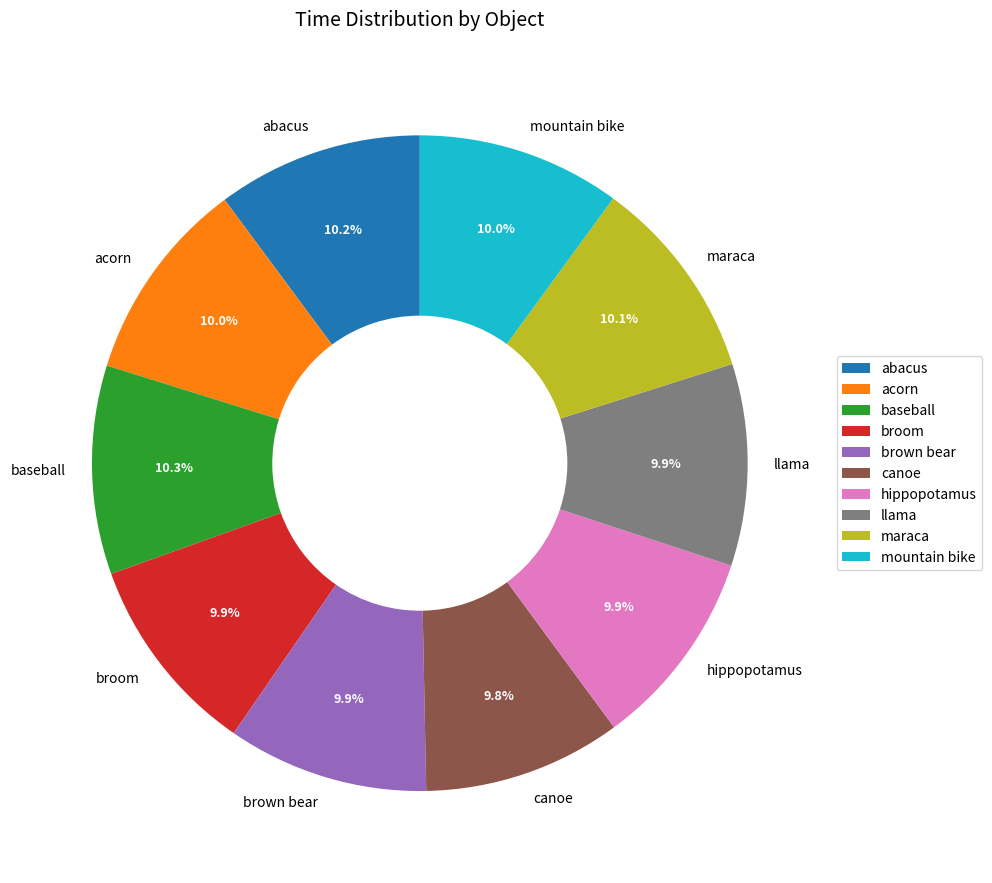

Combined, do broom and baseball account for over 50%?

No